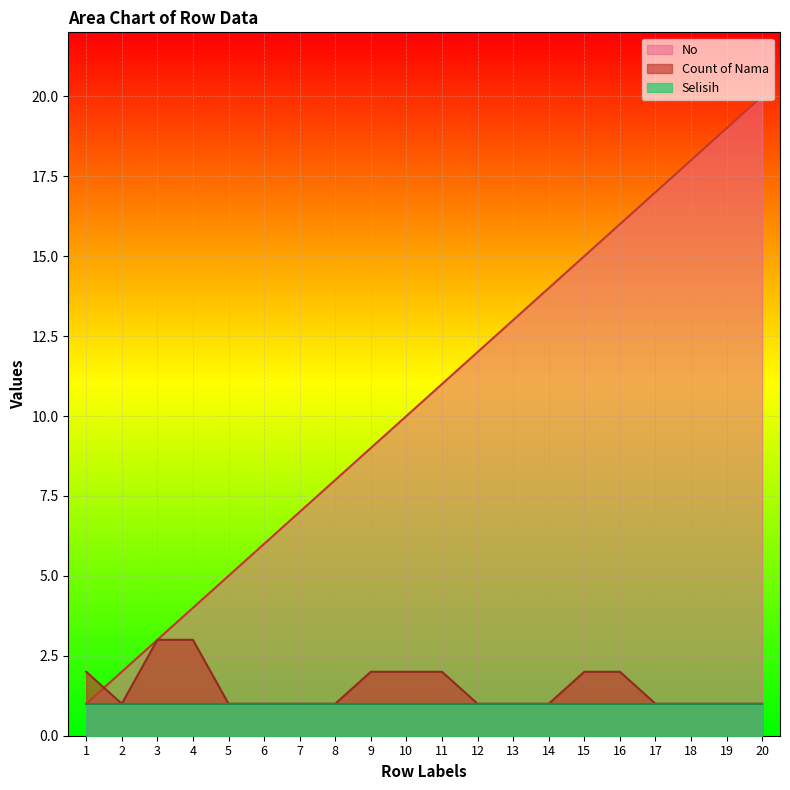

True or false: No has a value of 4 at 4.

True